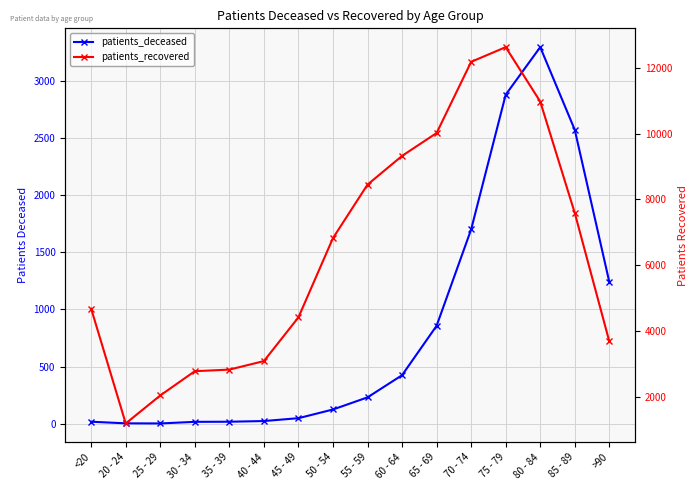

At which label does patients_deceased reach its peak?

80 - 84